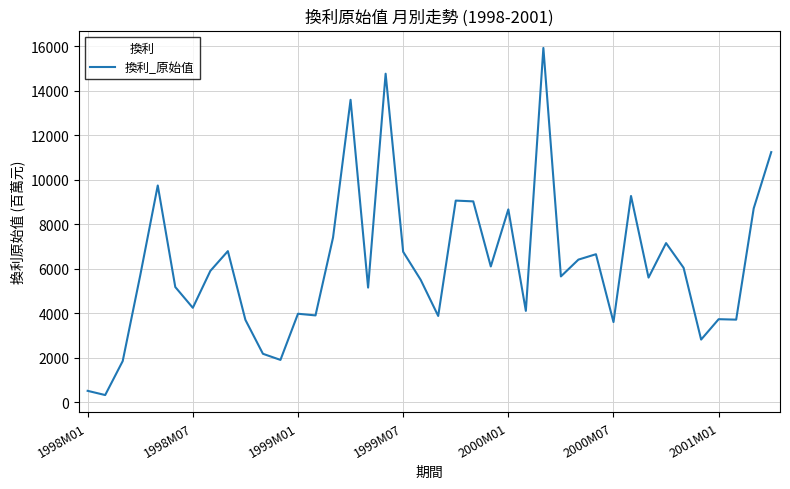

What is the maximum value shown in the chart?

15921